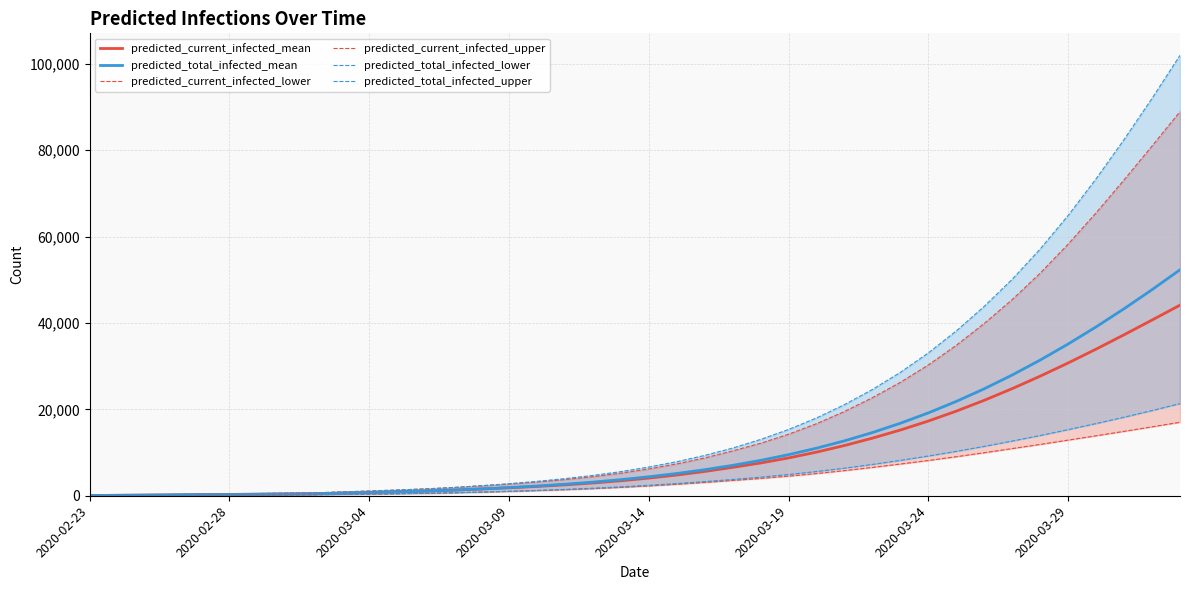

Read the predicted_current_infected_mean value at 2020-03-04, to the nearest 50.

750